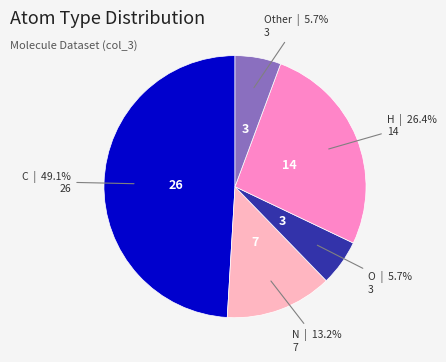

To the nearest percent, what portion does C represent?

49%